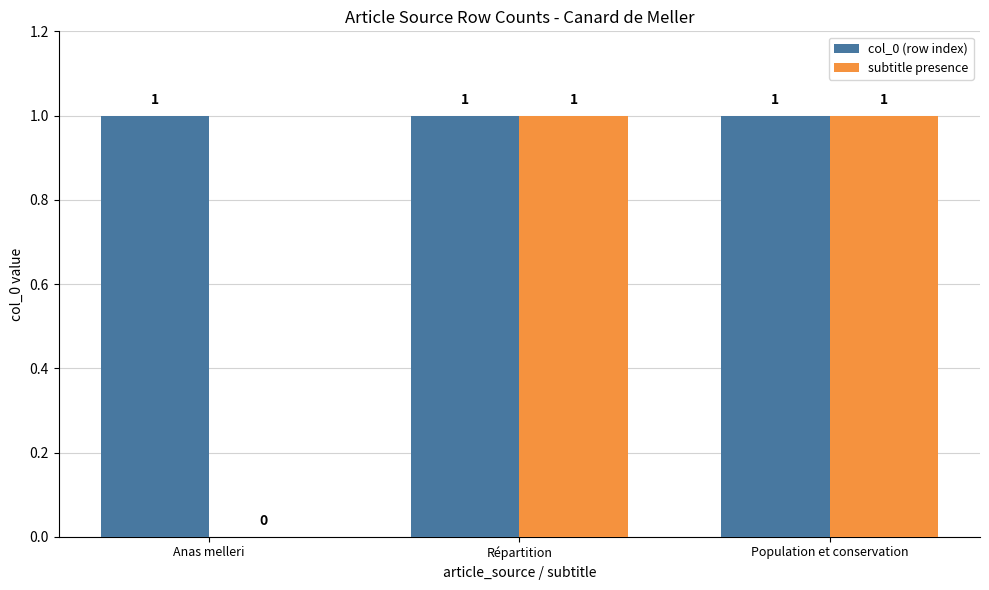

True or false: col_0 (row index) has a value of 1 at Anas melleri.

True